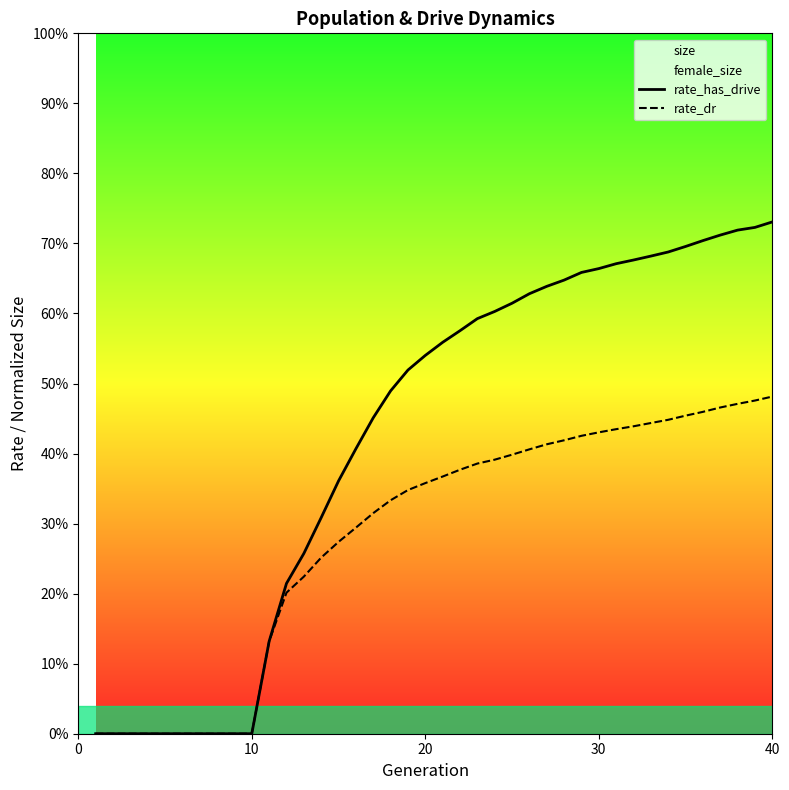

Reading left to right, list all the values displayed in this chart.

rate_has_drive: 0.0	0.0	0.0	0.0	0.0	0.0	0.0	0.0	0.0	0.0	0.1	0.2	0.3	0.3	0.4	0.4	0.5	0.5	0.5	0.5	0.6	0.6	0.6	0.6	0.6	0.6	0.6	0.6	0.7	0.7	0.7	0.7	0.7	0.7	0.7	0.7	0.7	0.7	0.7	0.7
rate_dr: 0.0	0.0	0.0	0.0	0.0	0.0	0.0	0.0	0.0	0.0	0.1	0.2	0.2	0.3	0.3	0.3	0.3	0.3	0.3	0.4	0.4	0.4	0.4	0.4	0.4	0.4	0.4	0.4	0.4	0.4	0.4	0.4	0.4	0.4	0.5	0.5	0.5	0.5	0.5	0.5